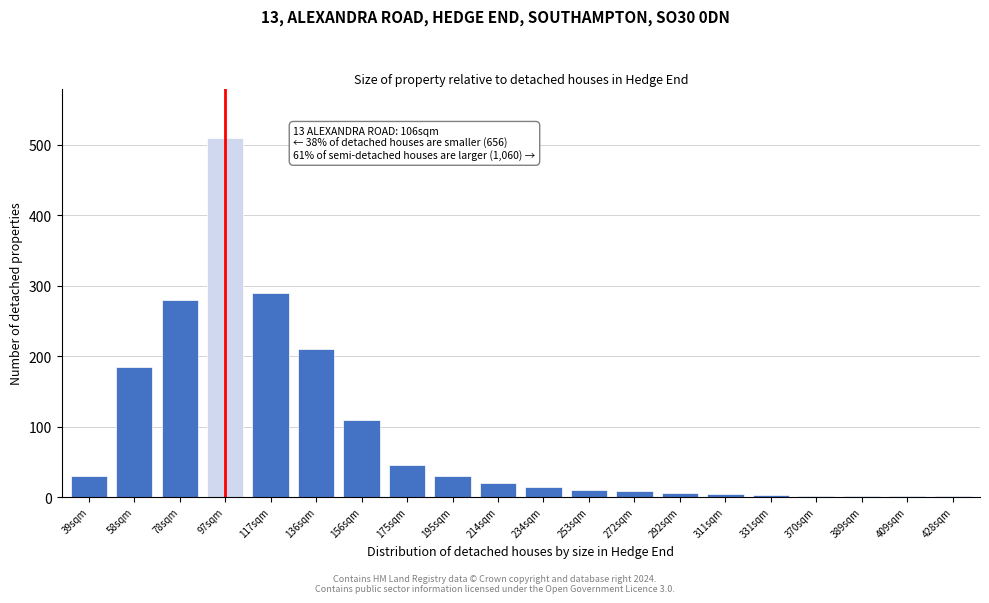

What is the change in value from 58sqm to 78sqm?

+95